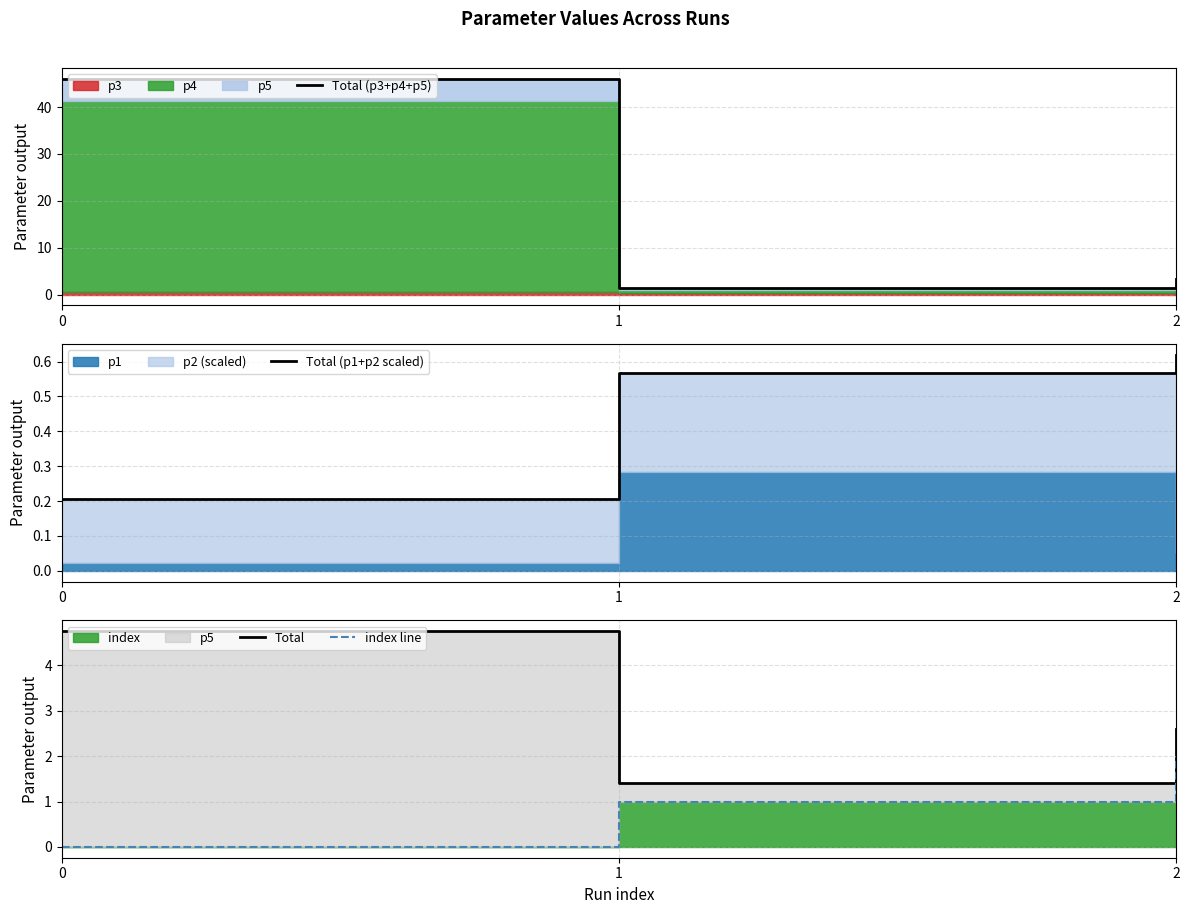

How many lines are shown in the chart?

4